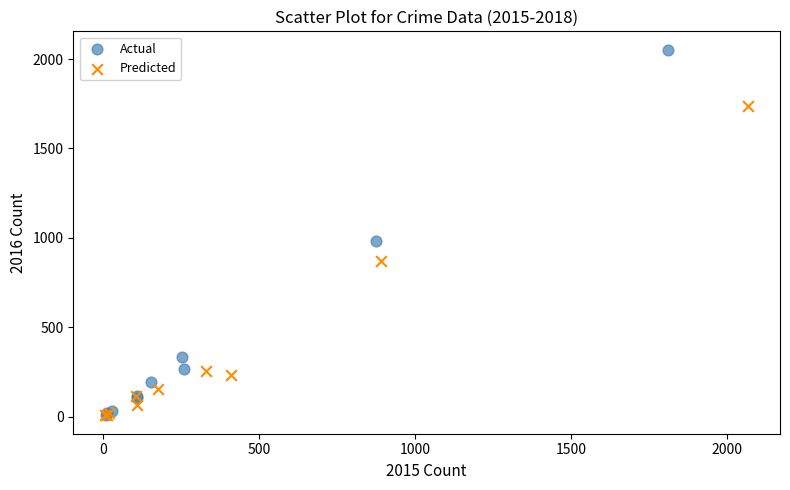

Which series contains the highest Y value?

Actual